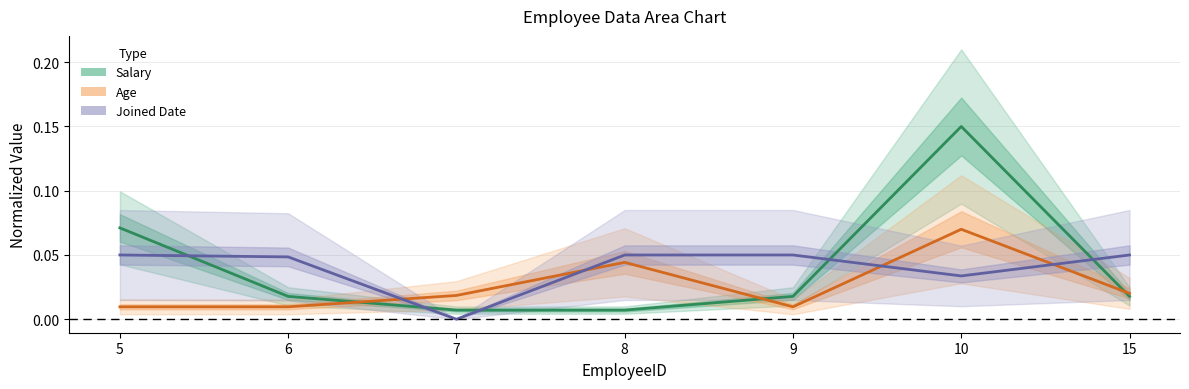

Which series has the largest range (max minus min)?

Salary